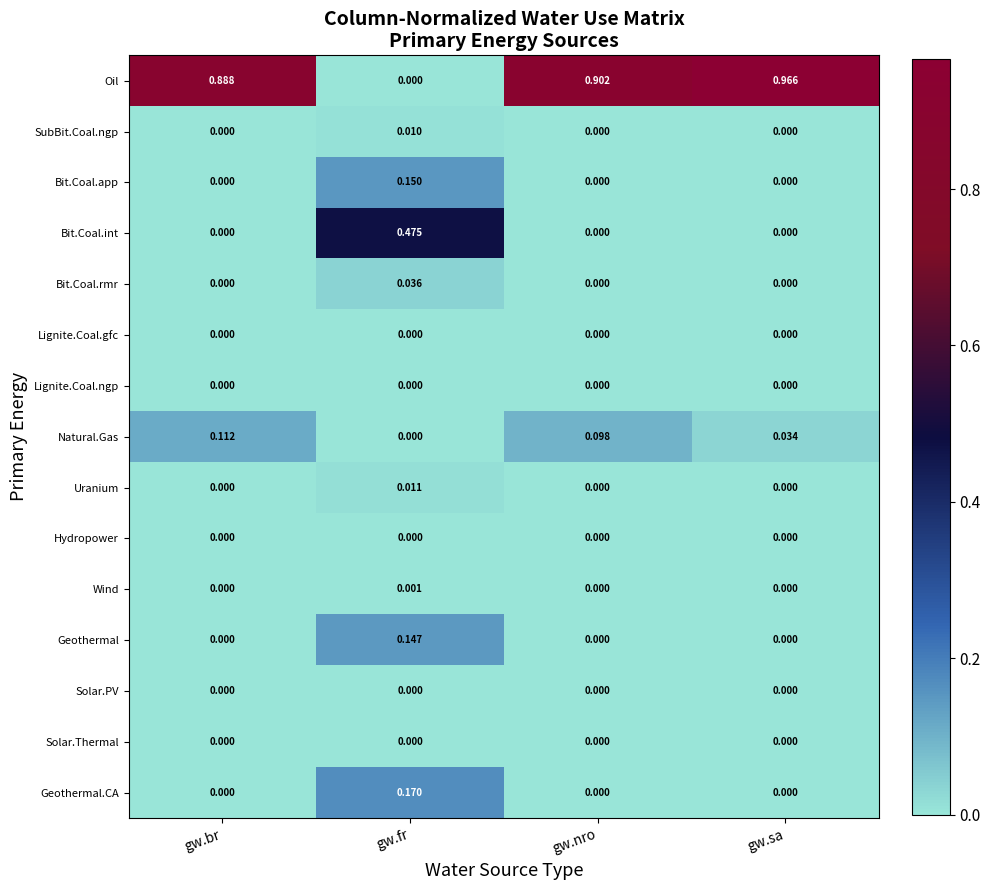

At which label does Uranium reach its peak?

gw.fr